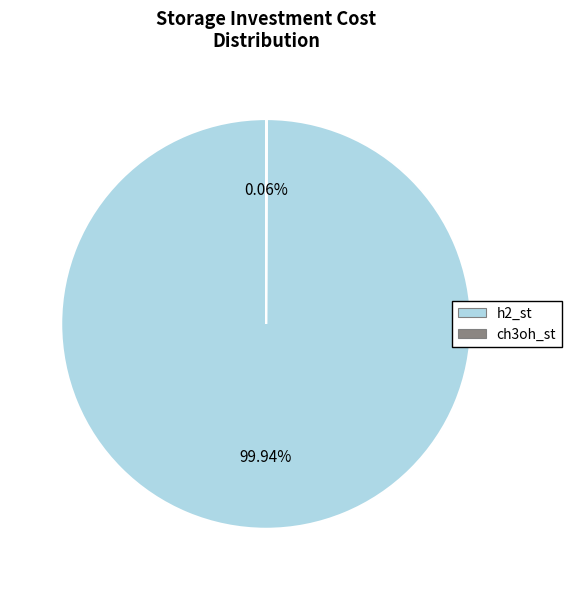

Is there a majority slice in this chart?

Yes